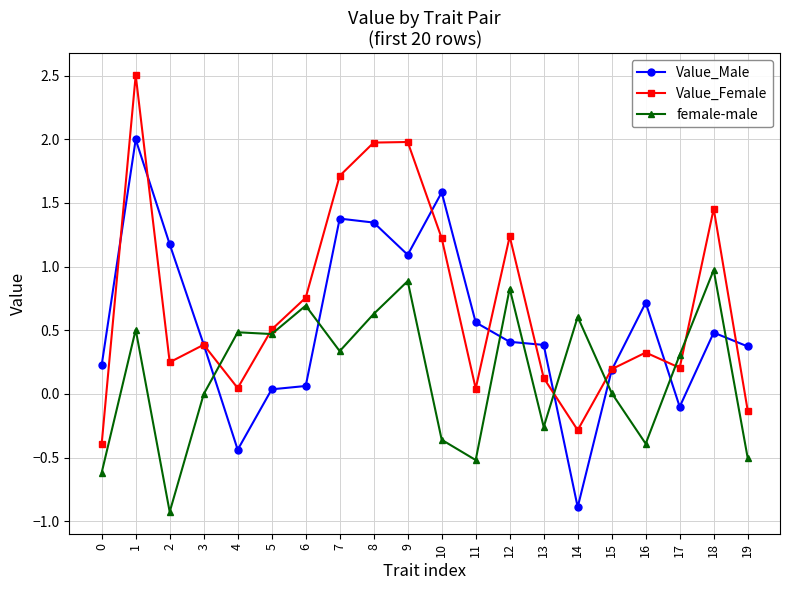

Where do female-male and Value_Male first cross each other?

3 and 4